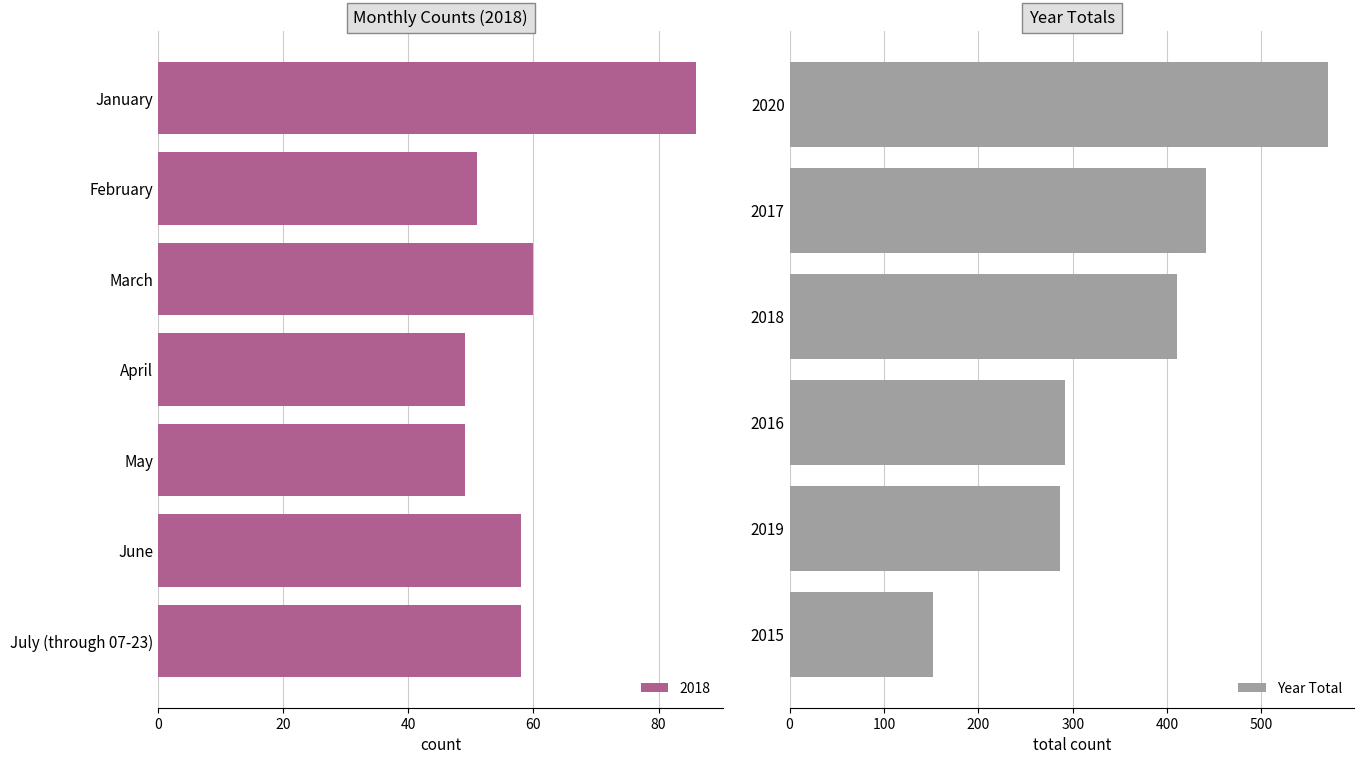

Is it true that Year Total equals 937 at 2020?

False